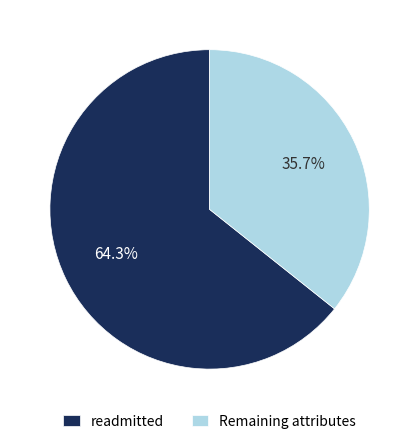

Which slice represents more than half of the pie?

readmitted